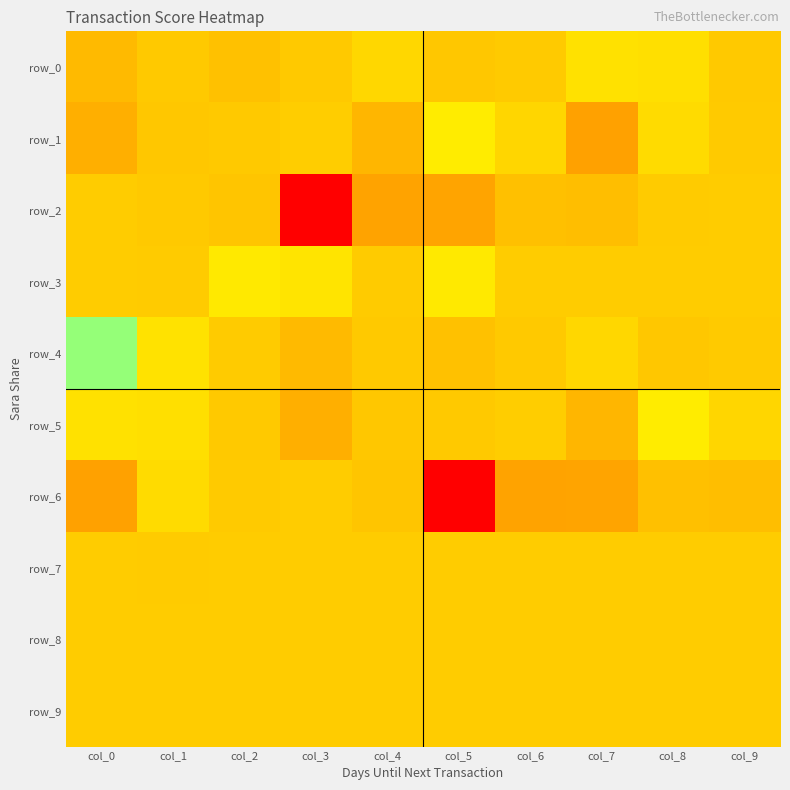

Reading right to left, list all the values displayed in this chart.

row_0: col_9=-151800000	col_8=1364400000	col_7=1518000000	col_6=-47120000	col_5=-229500000	col_4=768000000	col_3=-153800000	col_2=-548879000	col_1=-156000000	col_0=-937590500
row_1: col_9=-118244000	col_8=1092000000	col_7=-2232669600	col_6=744000000	col_5=2235000000	col_4=-1127769300	col_3=110589000	col_2=-150600000	col_1=-226200000	col_0=-1510000000
row_2: col_9=14925807	col_8=-14904144	col_7=-698000000	col_6=-625059000	col_5=-2101124100	col_4=-2110640900	col_3=-10770000000	col_2=-359359000	col_1=-158678000	col_0=77229947
row_3: col_9=0	col_8=0	col_7=0	col_6=0	col_5=2028000000	col_4=-33850000	col_3=1690000000	col_2=2031000000	col_1=-37345000	col_0=0
row_4: col_9=-47120000	col_8=-229500000	col_7=768000000	col_6=-153800000	col_5=-548879000	col_4=-156000000	col_3=-937590500	col_2=-3925000	col_1=1582000000	col_0=6750809000
row_5: col_9=744000000	col_8=2235000000	col_7=-1127769300	col_6=92727750	col_5=-150600000	col_4=-226200000	col_3=-1510000000	col_2=-151800000	col_1=1364400000	col_0=1518000000
row_6: col_9=-698000000	col_8=-625059000	col_7=-2101124100	col_6=-2110640900	col_5=-10770000000	col_4=-359359000	col_3=66133620	col_2=-118244000	col_1=1092000000	col_0=-2232669600
row_7: col_9=0	col_8=0	col_7=0	col_6=0	col_5=0	col_4=0	col_3=0	col_2=0	col_1=-14925807	col_0=51004880
row_8: col_9=0	col_8=0	col_7=0	col_6=0	col_5=0	col_4=0	col_3=0	col_2=0	col_1=0	col_0=0
row_9: col_9=0	col_8=0	col_7=0	col_6=0	col_5=0	col_4=0	col_3=0	col_2=0	col_1=0	col_0=0